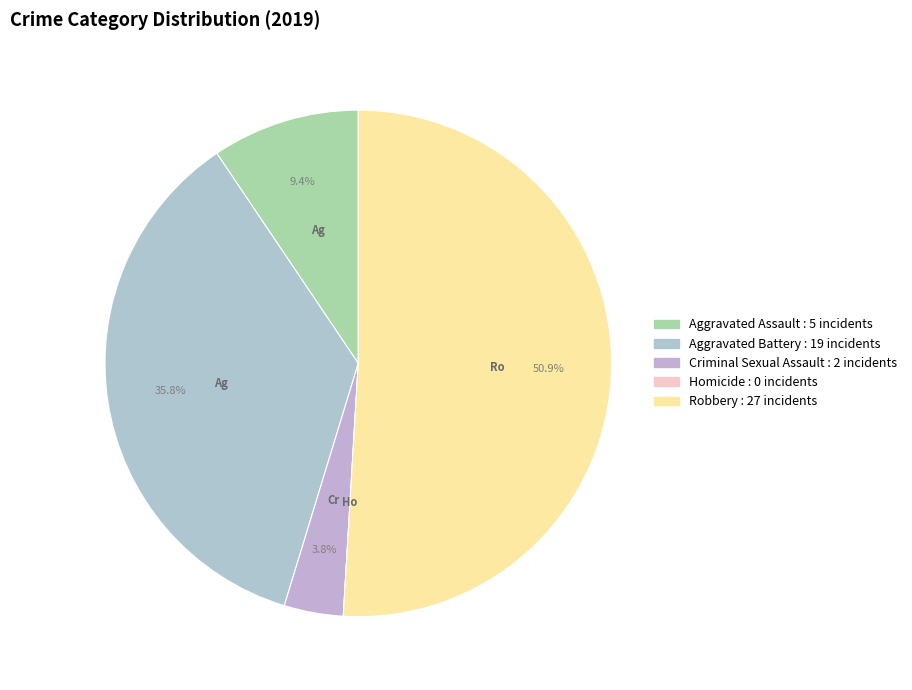

How many slices are in this pie chart?

5